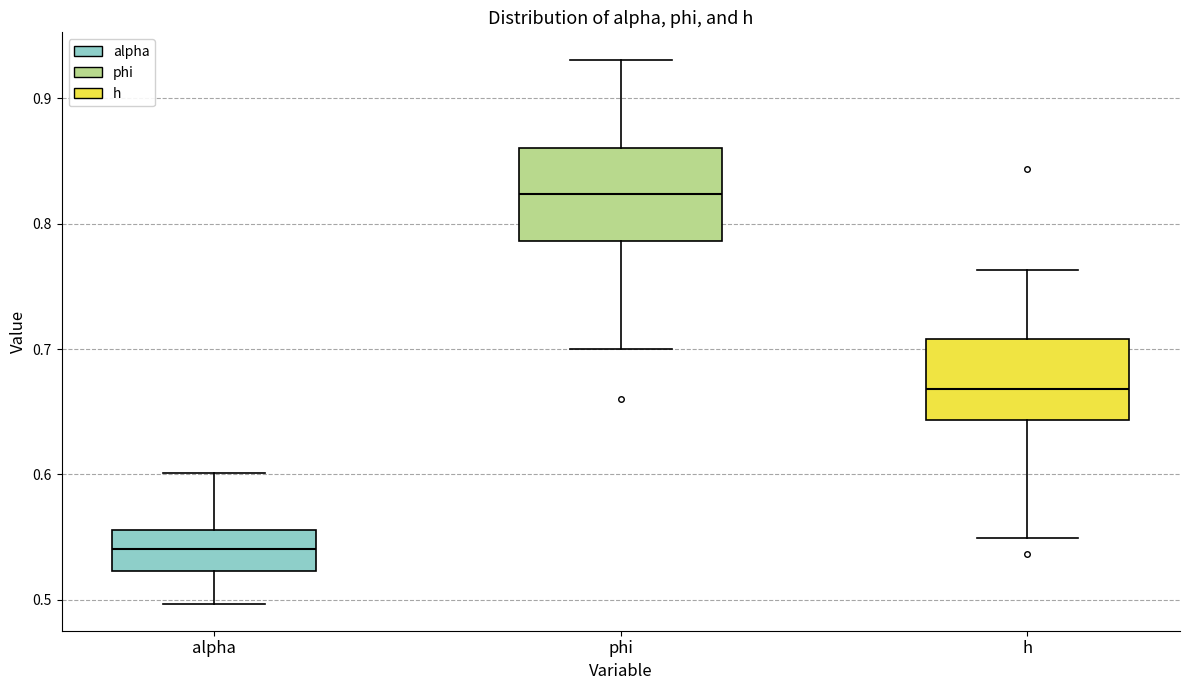

Reading left to right, transcribe this box plot: for each box, give where its median line is, the range the box spans, and where its two whiskers end, as read against the y-axis. The values are not printed on the chart, so give them approximately, as read against the axis.

alpha: median 0.54, box 0.52 to 0.56, whiskers 0.50 to 0.60
phi: median 0.82, box 0.79 to 0.86, whiskers 0.70 to 0.93
h: median 0.67, box 0.64 to 0.71, whiskers 0.55 to 0.76